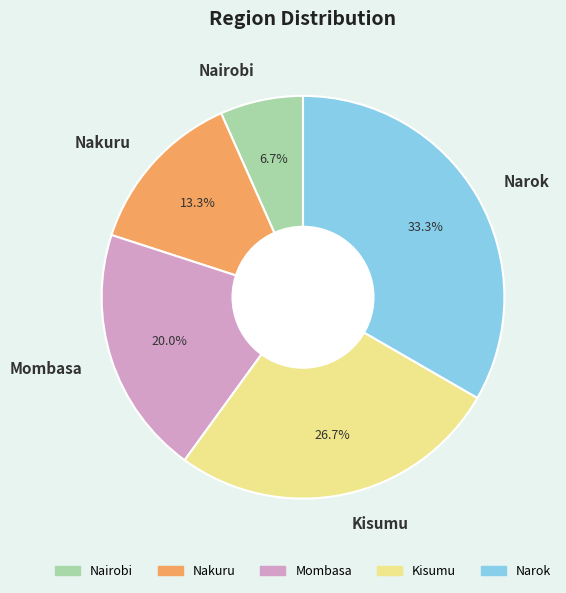

Which category has the biggest portion of the pie?

Narok